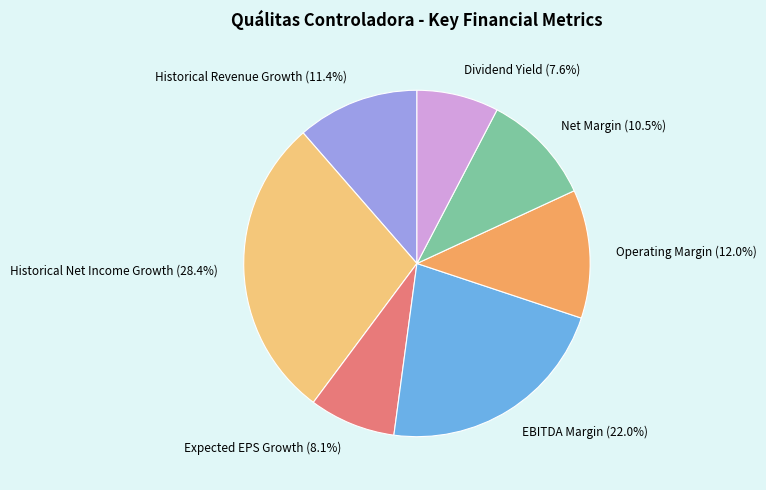

What is the largest slice in the pie chart?

Historical Net Income Growth